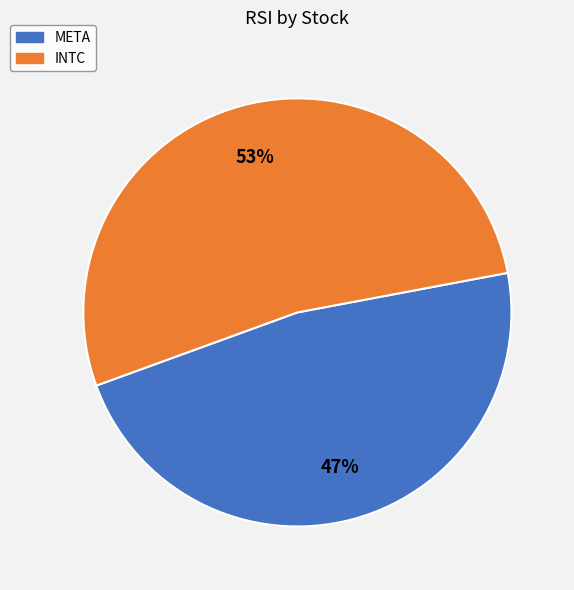

To the nearest percent, what is the combined percentage of INTC and META?

100%